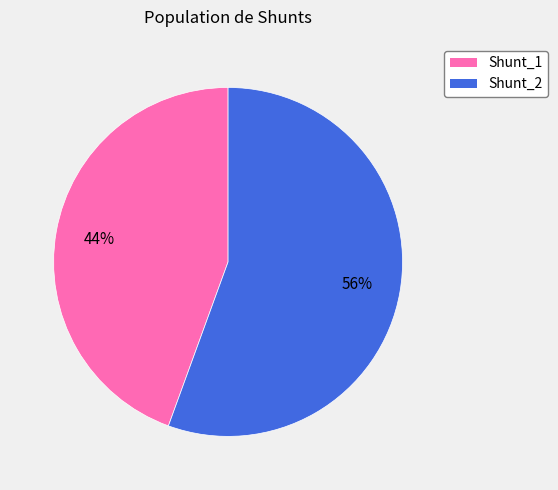

To the nearest percent, what is the combined percentage of Shunt_2 and Shunt_1?

100%